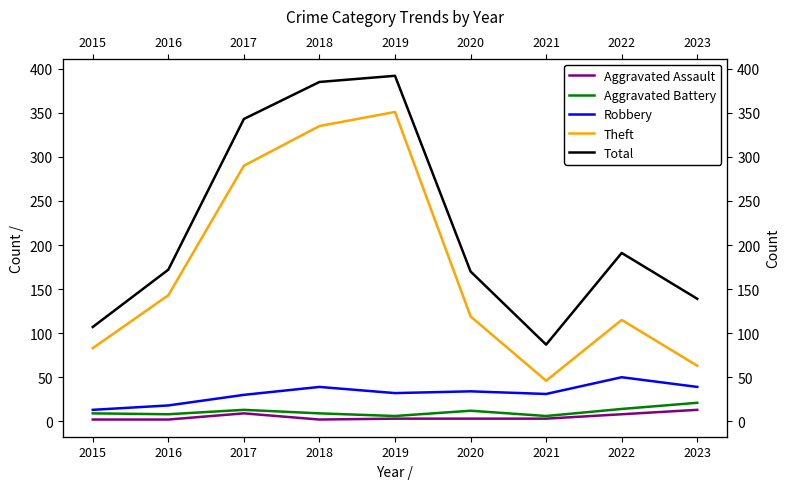

Which has a higher value, 2021 or 2019?

2021